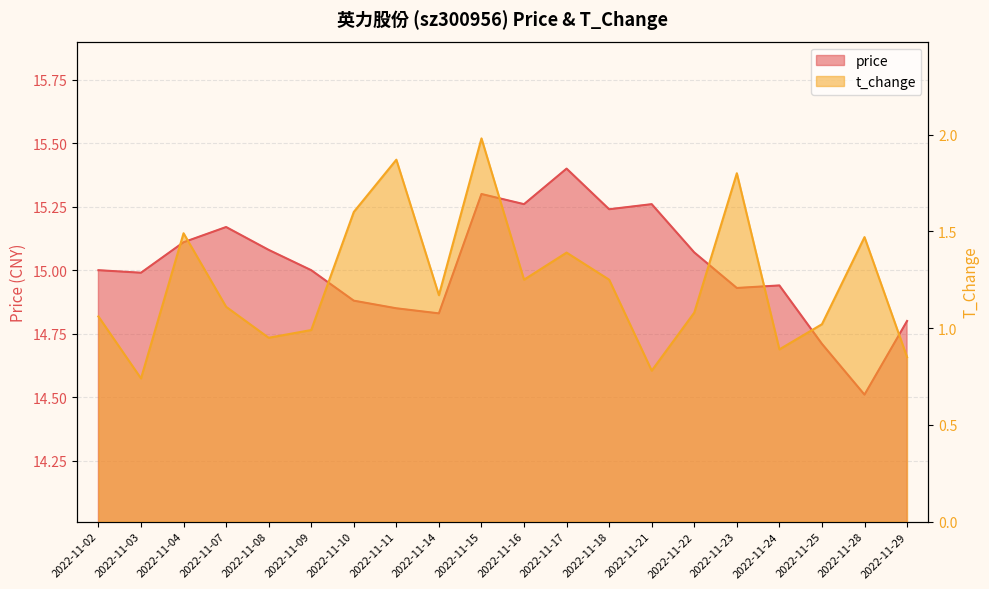

Rank the series at 2022-11-08 from lowest to highest value.

t_change, price